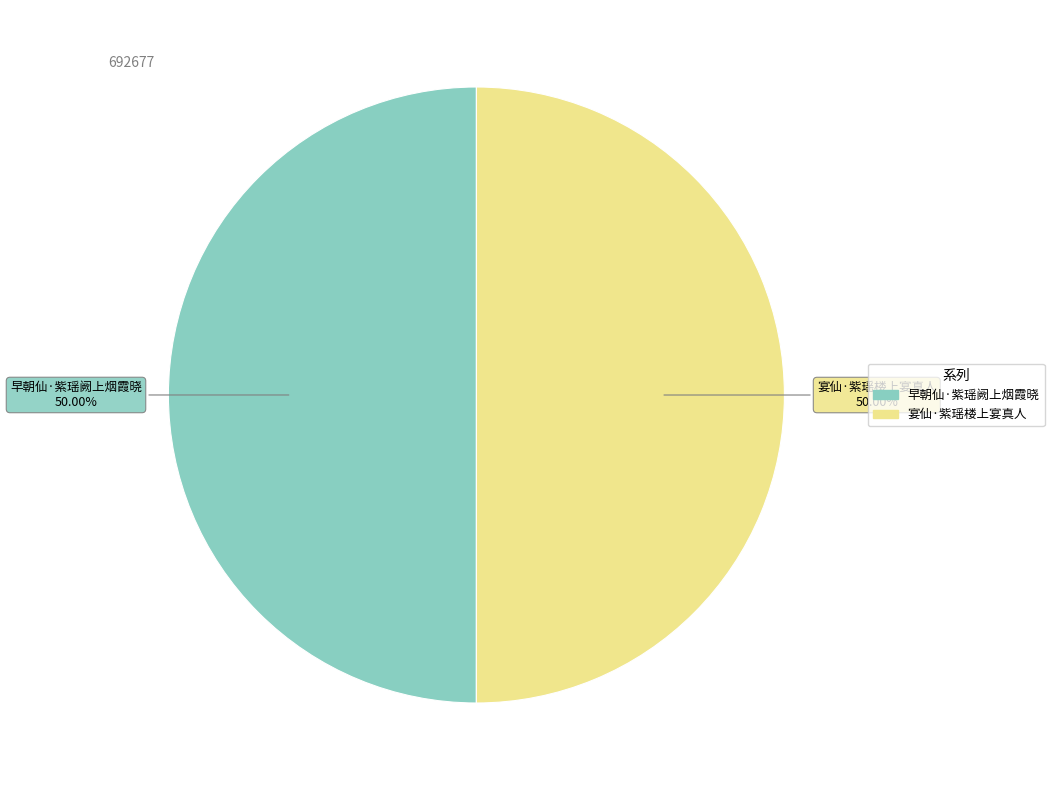

True or false: 早朝仙·紫瑶阙上烟霞晓 accounts for 64% of the total.

False